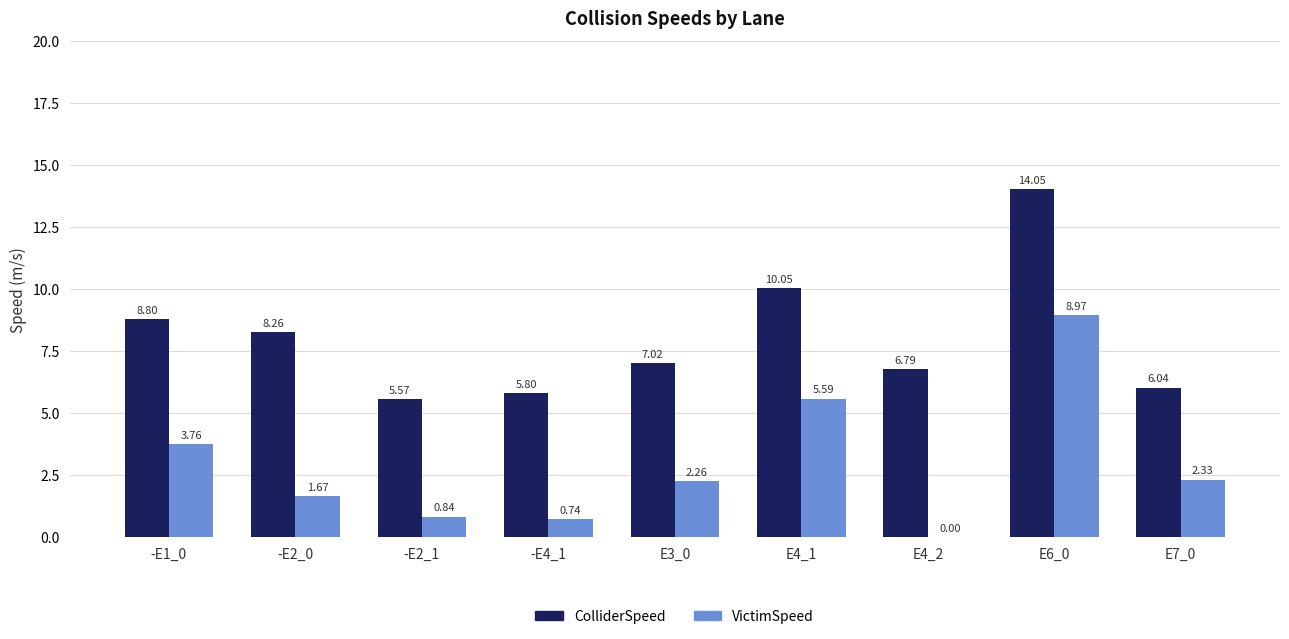

Which series has the largest total across all categories?

ColliderSpeed